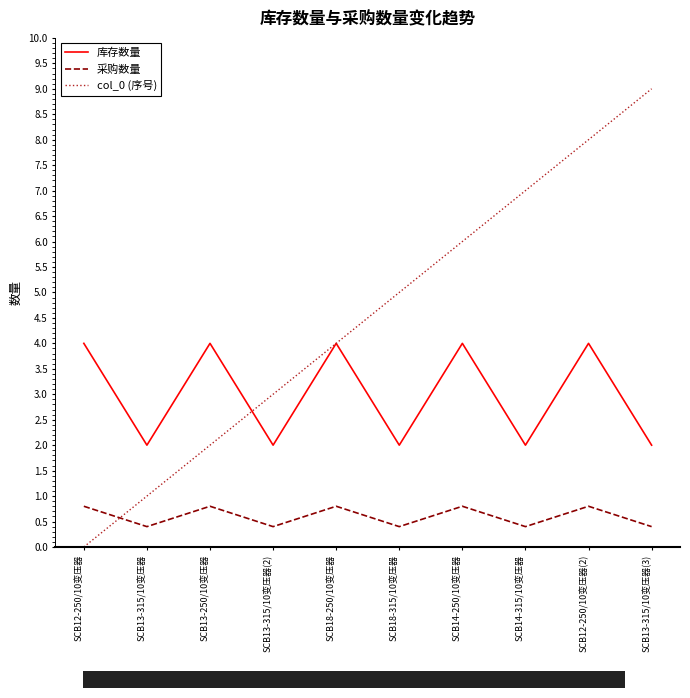

What is the sum of the col_0 (序号) values at SCB13-315/10变压器(3) and SCB14-315/10变压器?

16.0